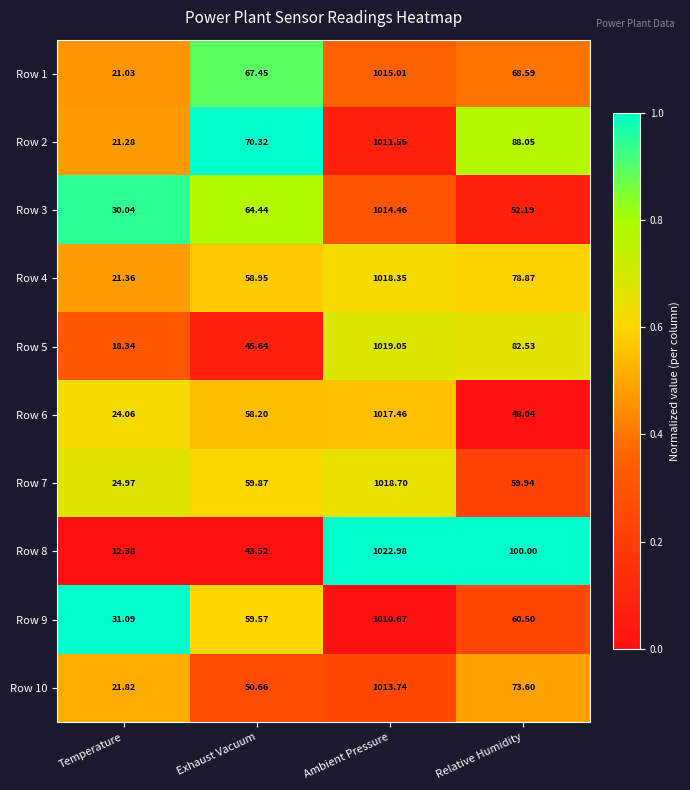

Which series changed the most between Temperature and Relative Humidity?

Row 8